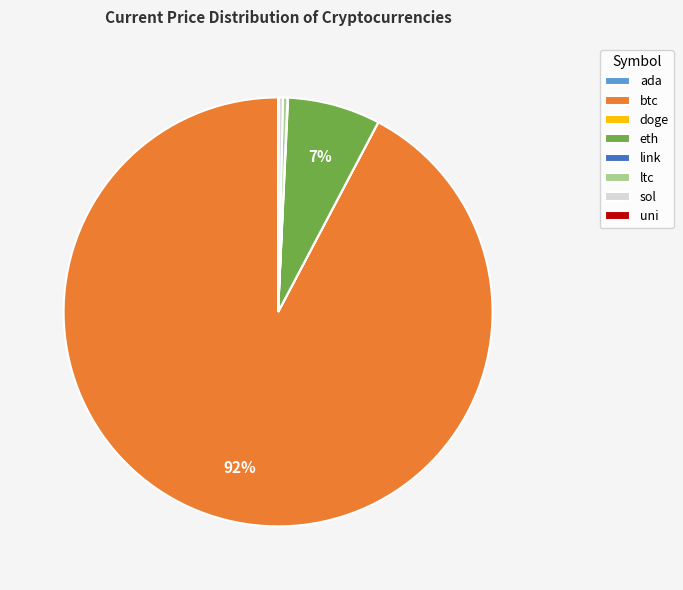

The eth slice represents 7% of the pie. True or false?

True